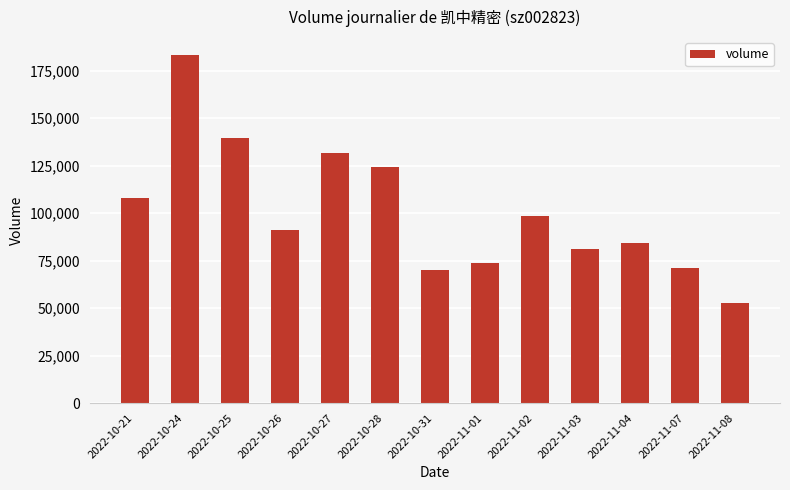

What is the label of the 3rd bar from the left?

2022-10-25